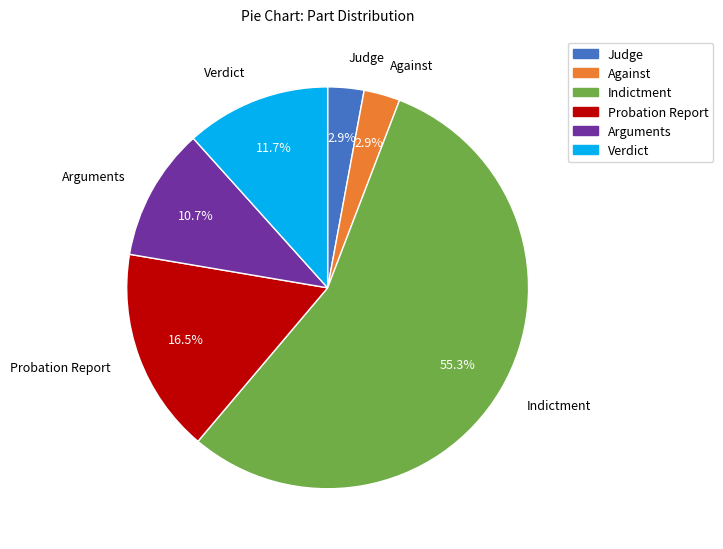

Which category has the biggest portion of the pie?

Indictment